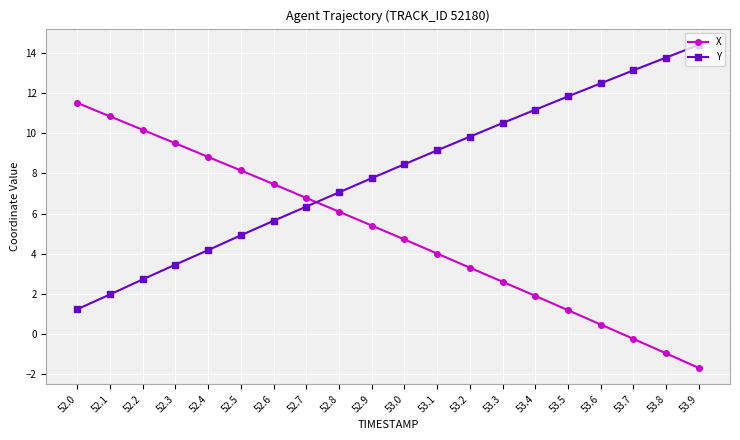

What is the sum of the X values at 53.7 and 52.2?

9.9